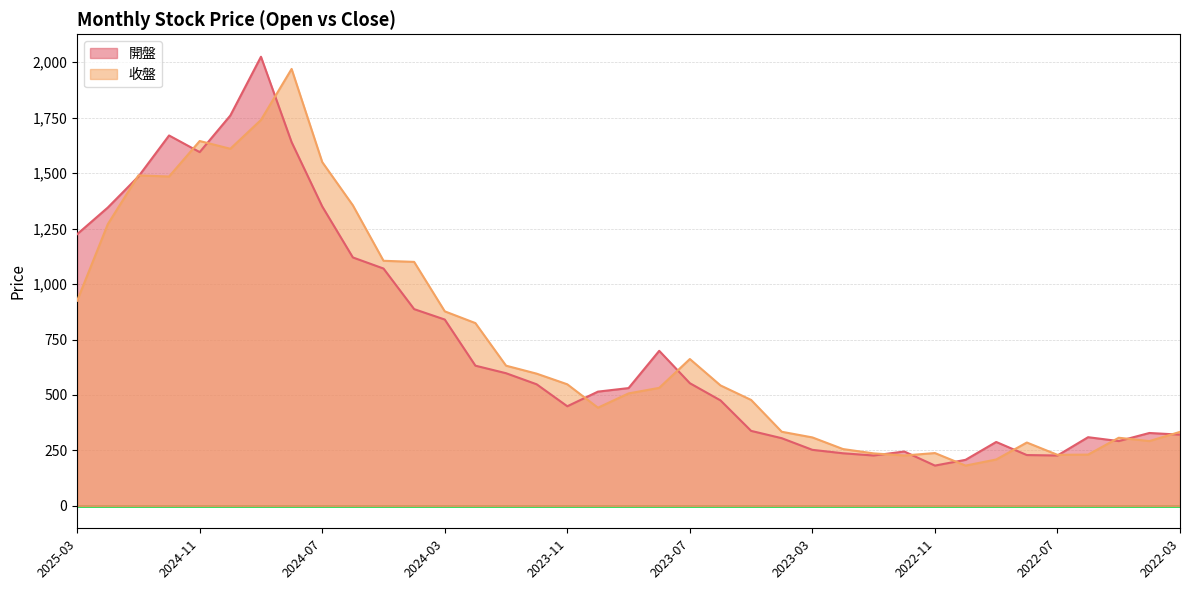

Is it true that 開盤 equals 699.0 at 2023-08?

True